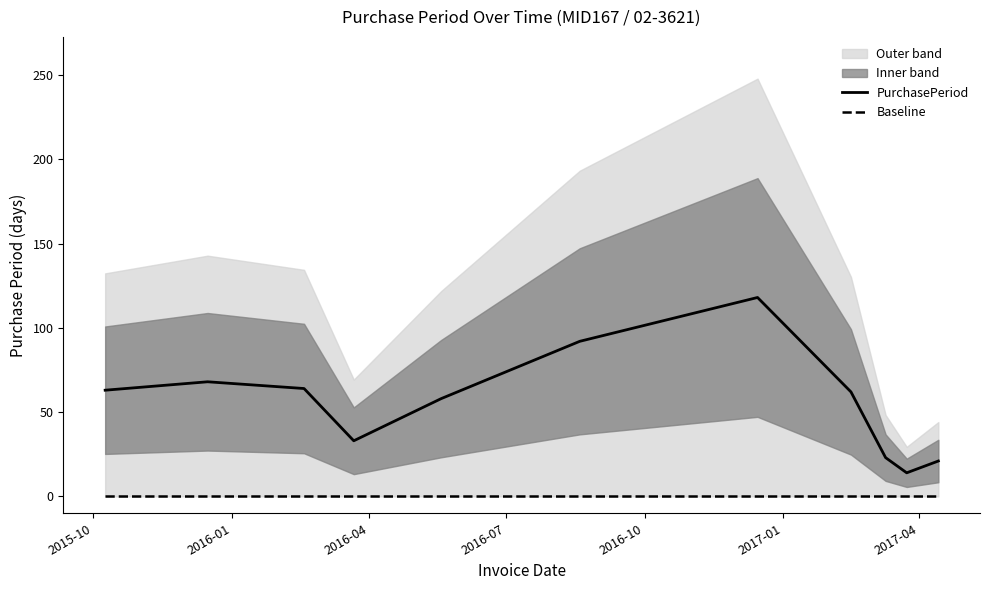

True or false: Baseline and PurchasePeriod cross at least once.

False